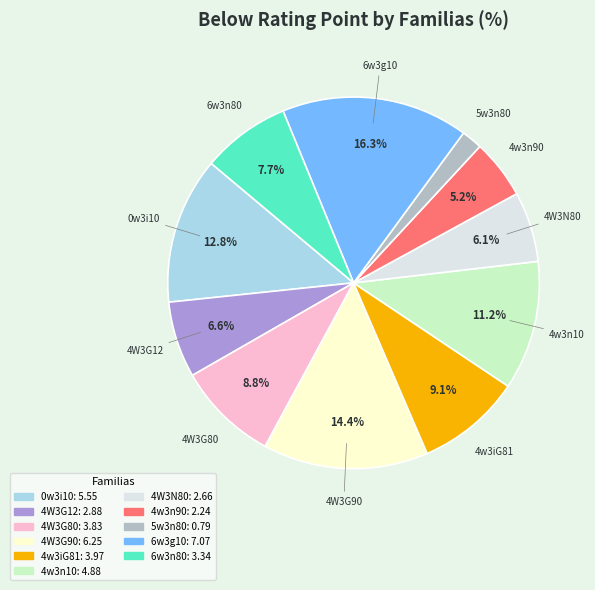

Which slice is the smallest?

5w3n80